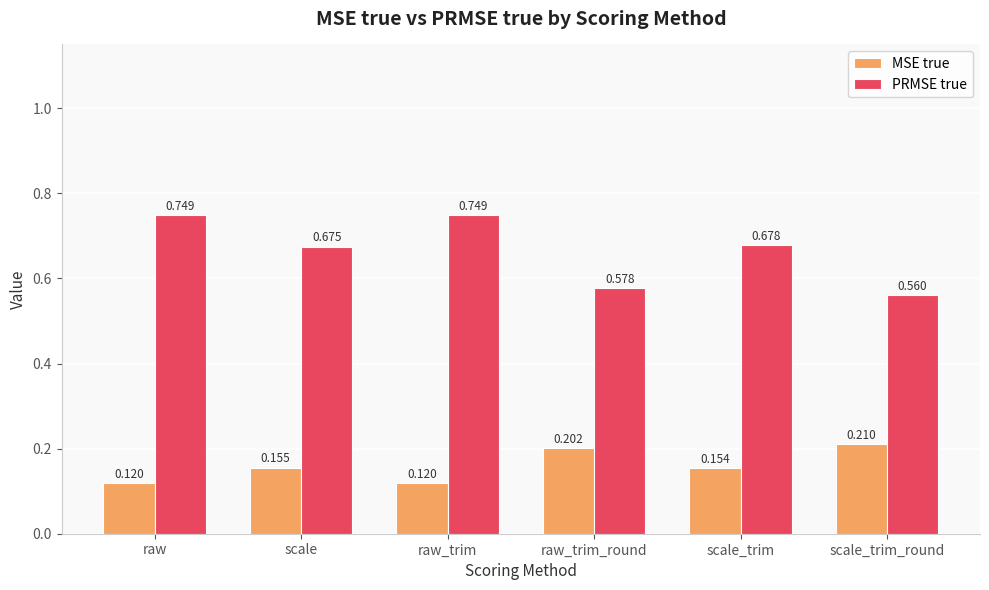

List the series in order of their overall mean, highest first.

PRMSE true, MSE true